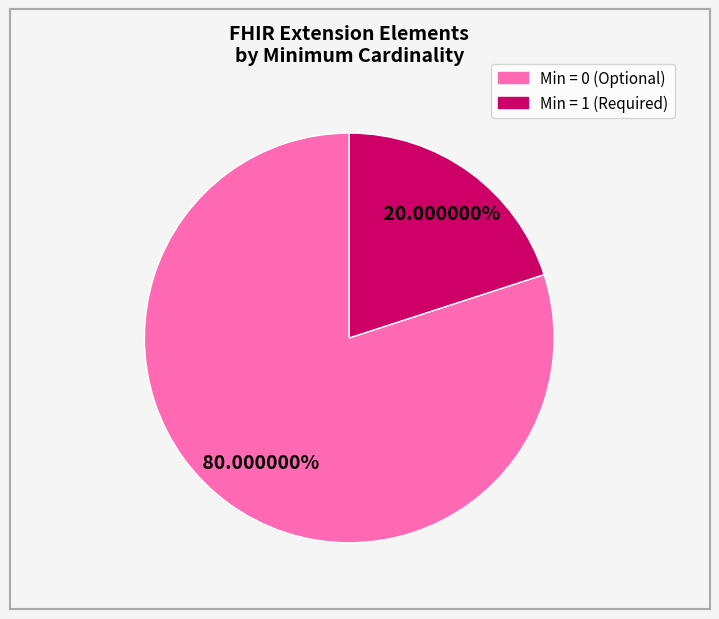

Does any single category account for the majority?

Yes